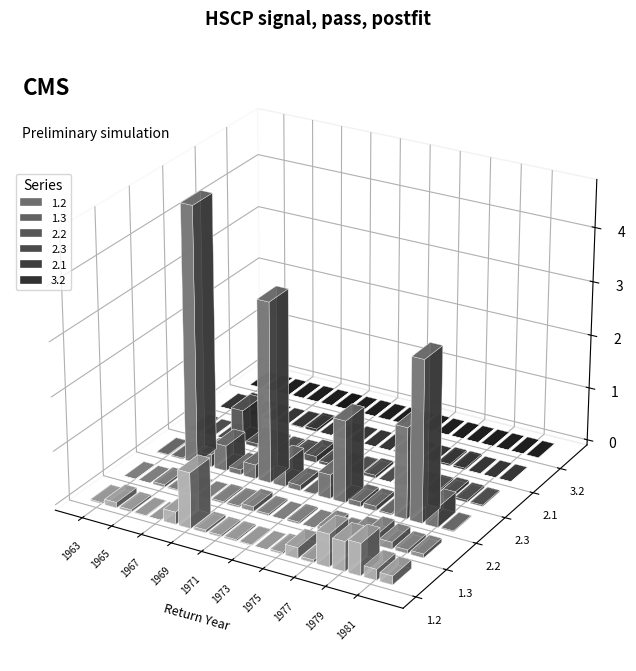

How many distinct data groups are displayed?

6